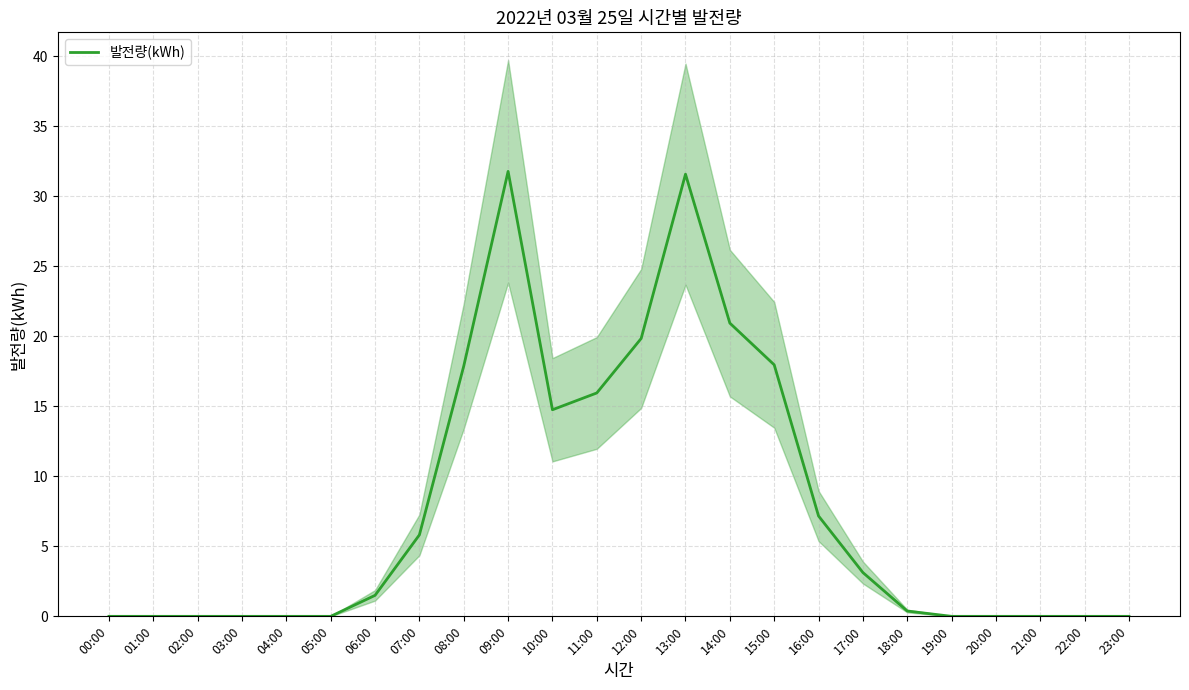

List the labels in order of value, smallest first.

00:00, 01:00, 02:00, 03:00, 04:00, 05:00, 19:00, 20:00, 21:00, 22:00, 23:00, 18:00, 06:00, 17:00, 07:00, 16:00, 10:00, 11:00, 08:00, 15:00, 12:00, 14:00, 13:00, 09:00